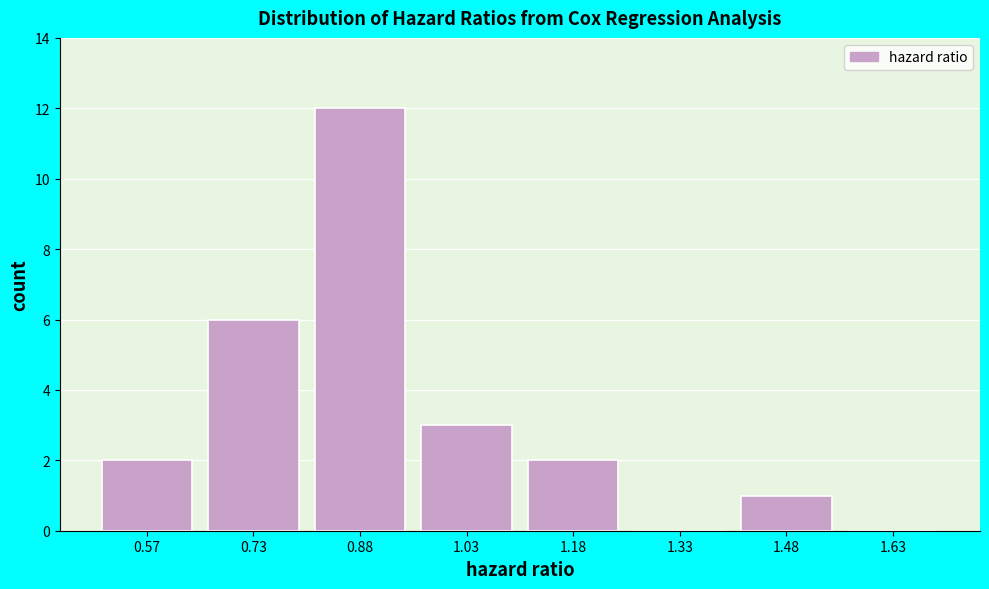

Reading left to right, extract all data points from this chart.

0.57=2	0.73=6	0.88=12	1.03=3	1.18=2	1.33=0	1.48=1	1.63=0